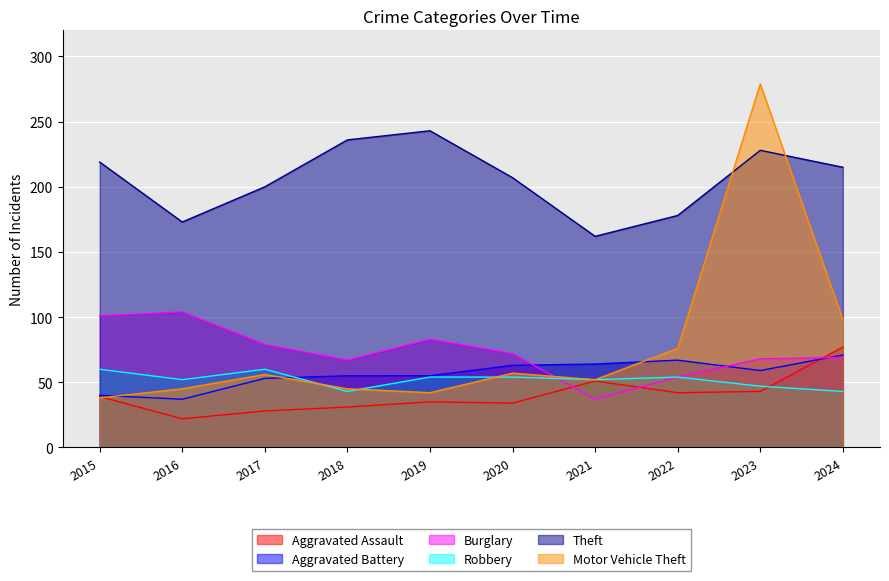

Does the chart display data point markers on the line(s)?

No